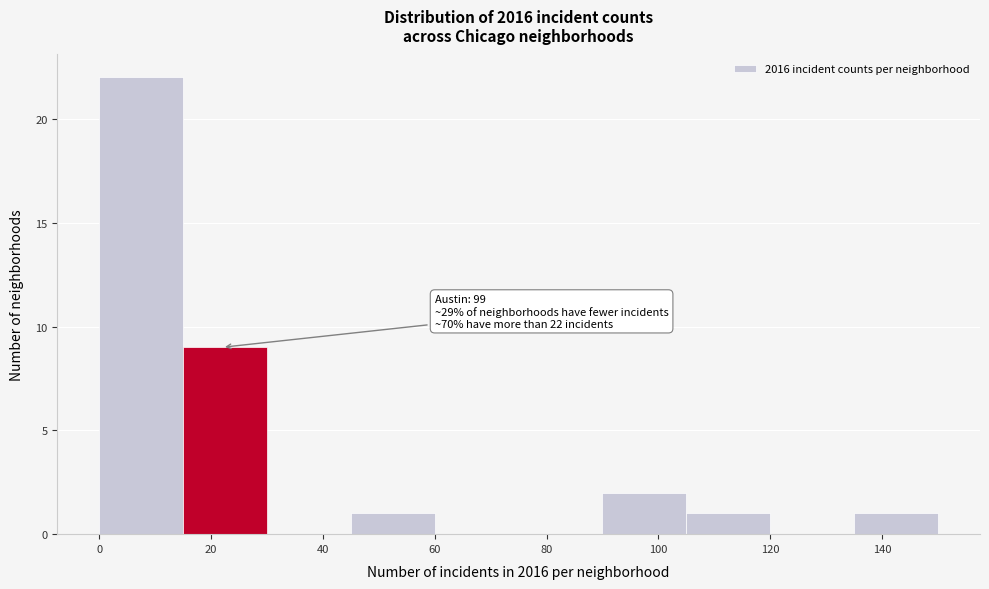

Over which range of the x-axis is the bar tallest?

0 to 15